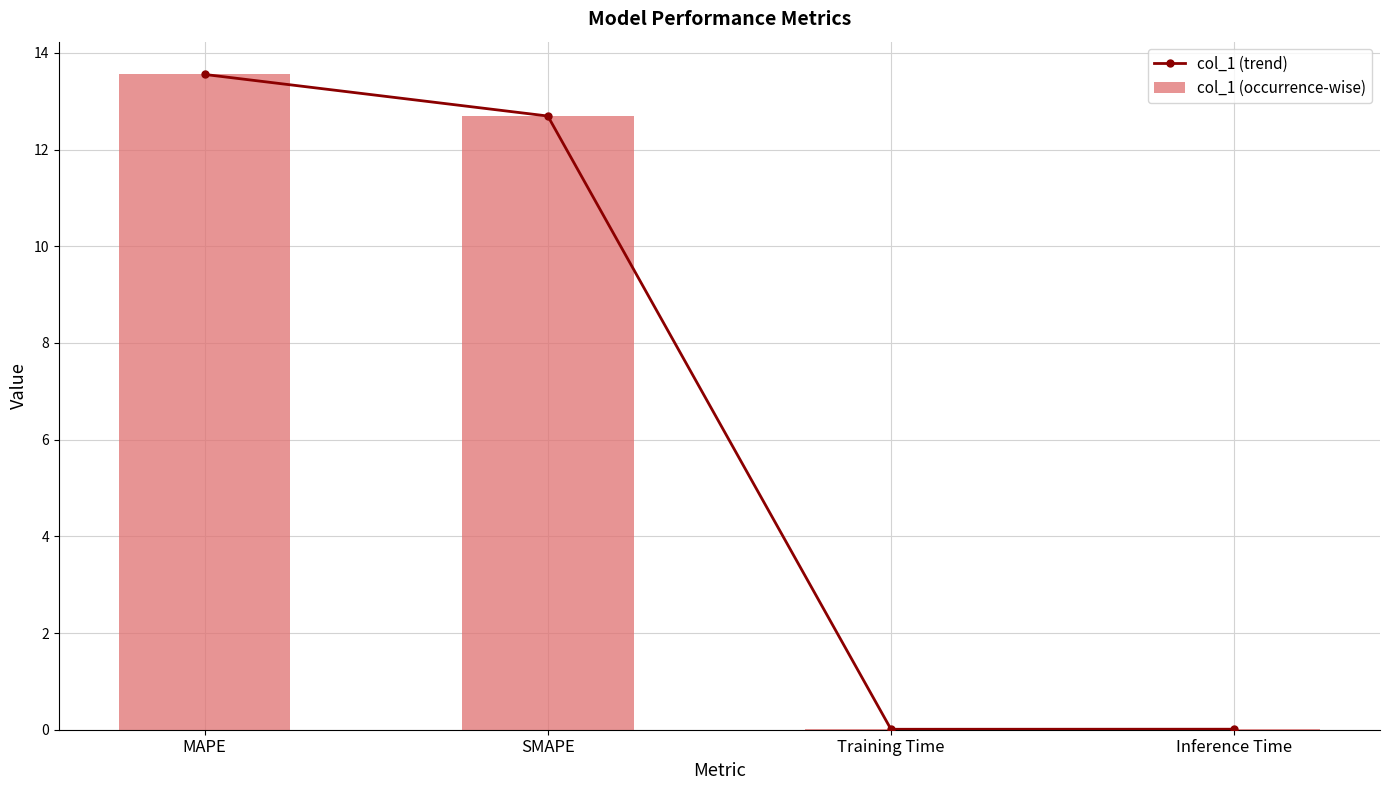

What position from the left is MAPE?

1